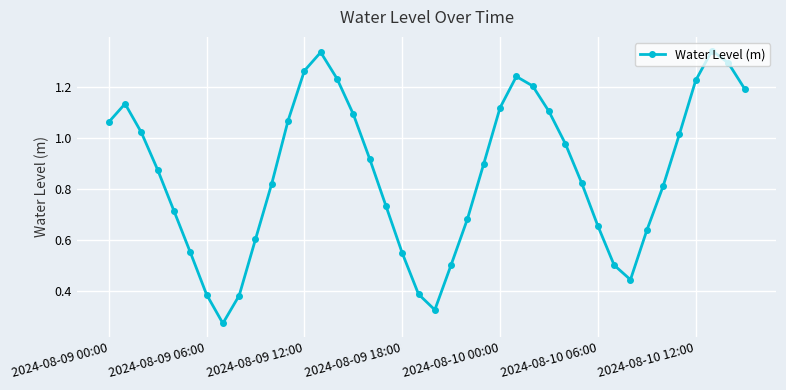

How many points are lower than both their immediate neighbors (excluding endpoints)?

3